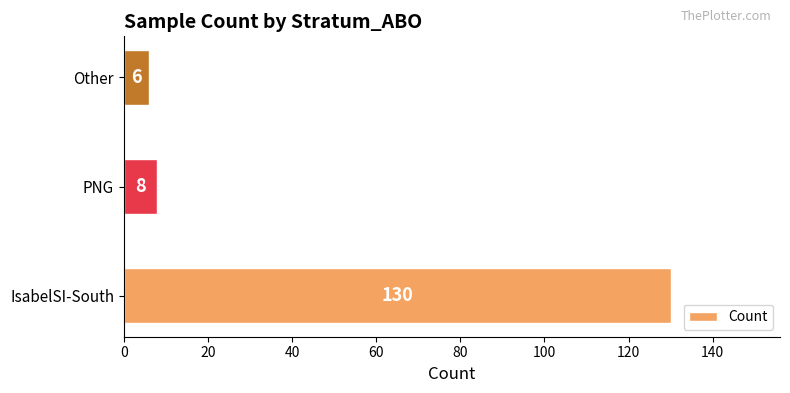

At which label is the value closest to 68?

PNG